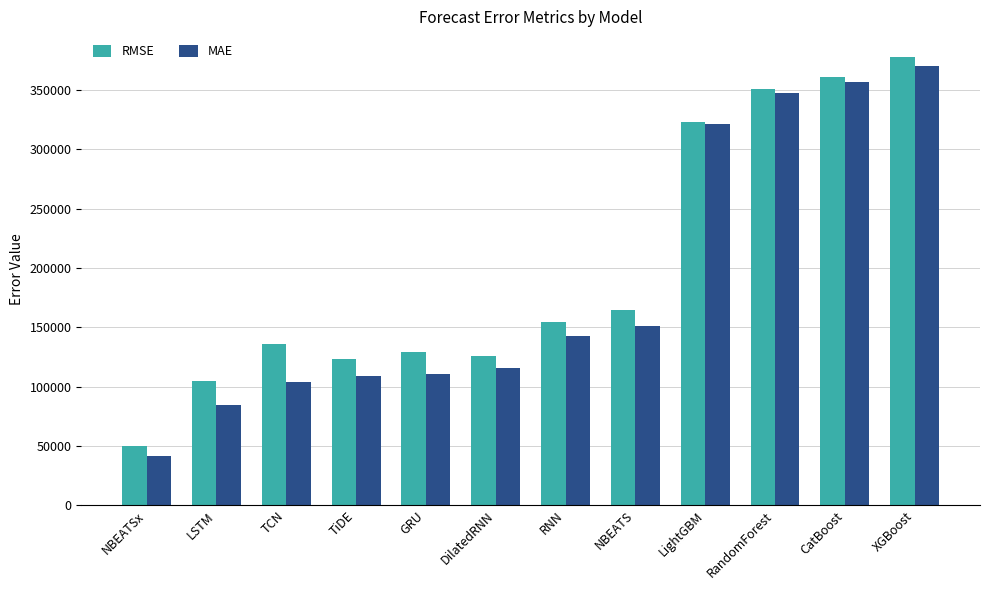

What is the difference between the RMSE values at GRU and CatBoost?

231475.0